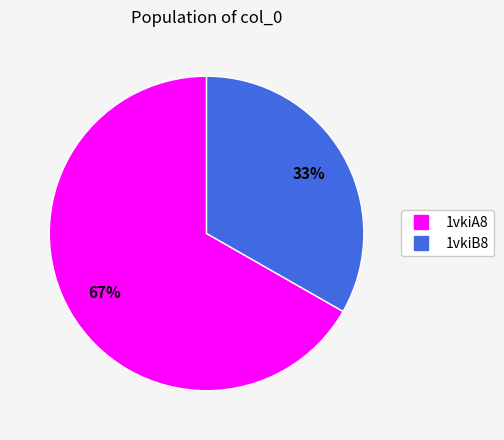

To the nearest percent, what portion does 1vkiA8 represent?

67%